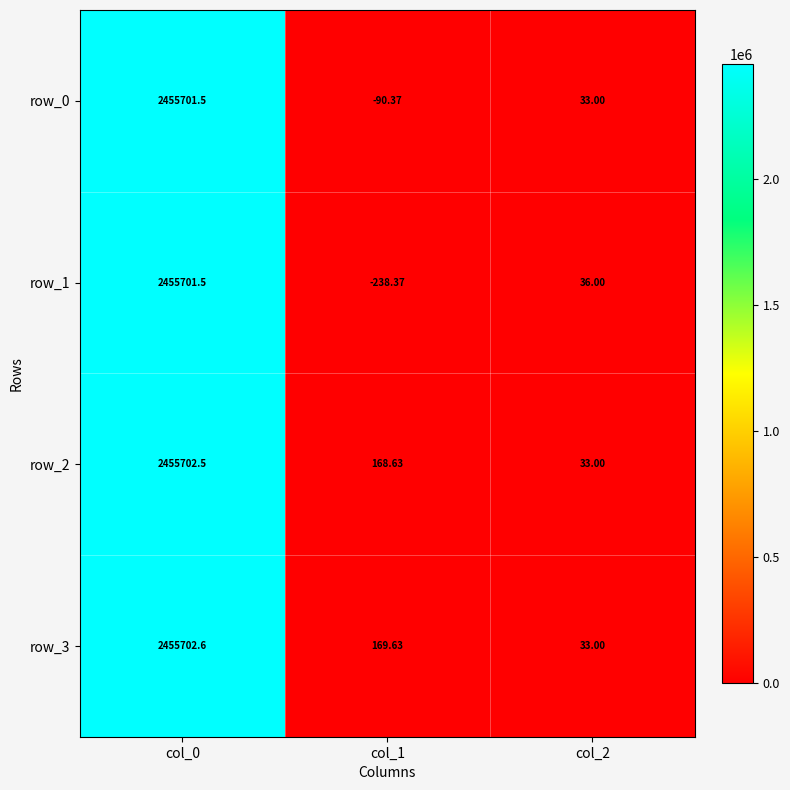

Between col_0 and col_2, which series saw the biggest shift?

row_3